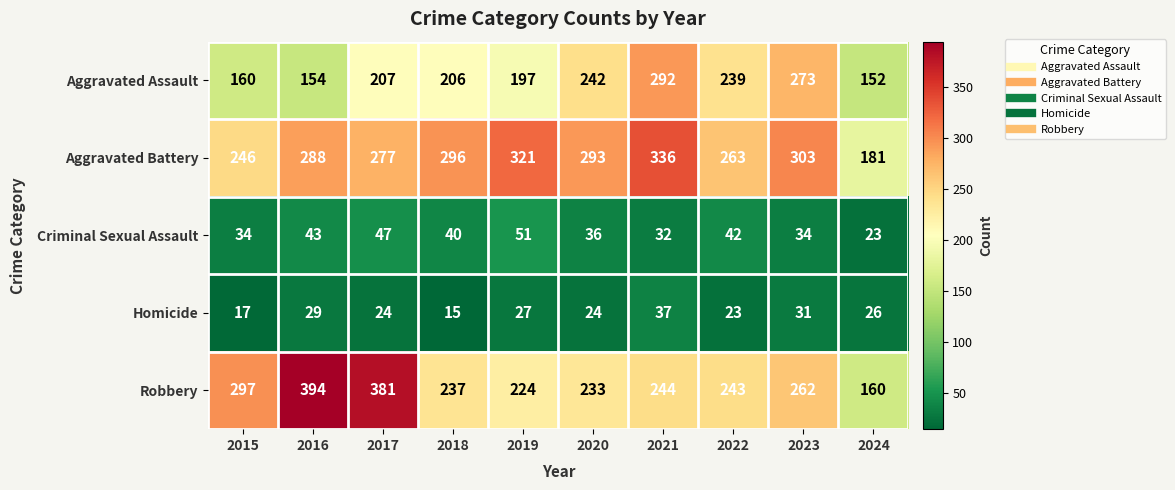

What is the difference between the Robbery values at 2020 and 2022?

10